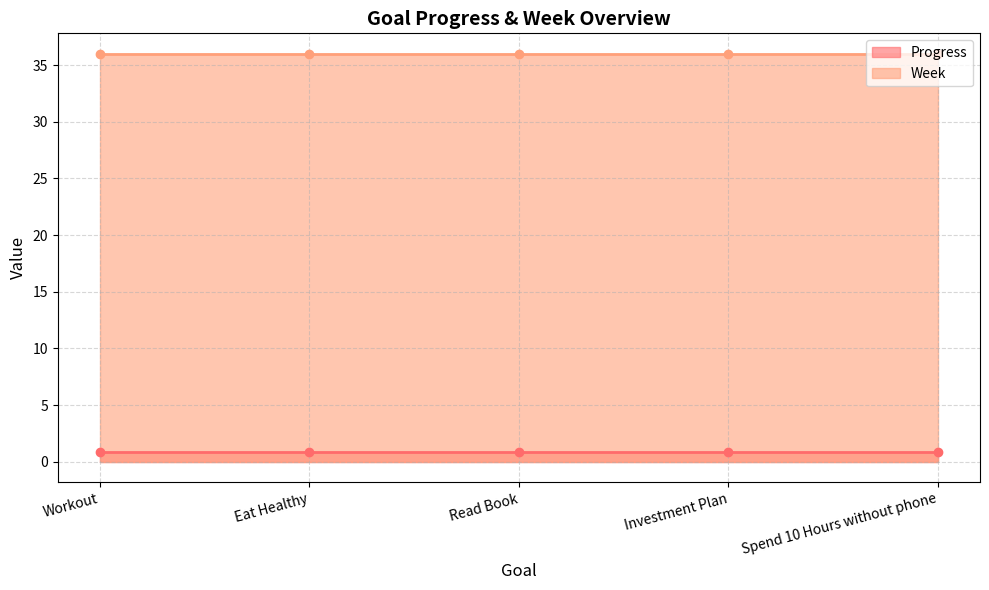

What is the sum of the Week values at Investment Plan and Spend 10 Hours without phone?

72.0